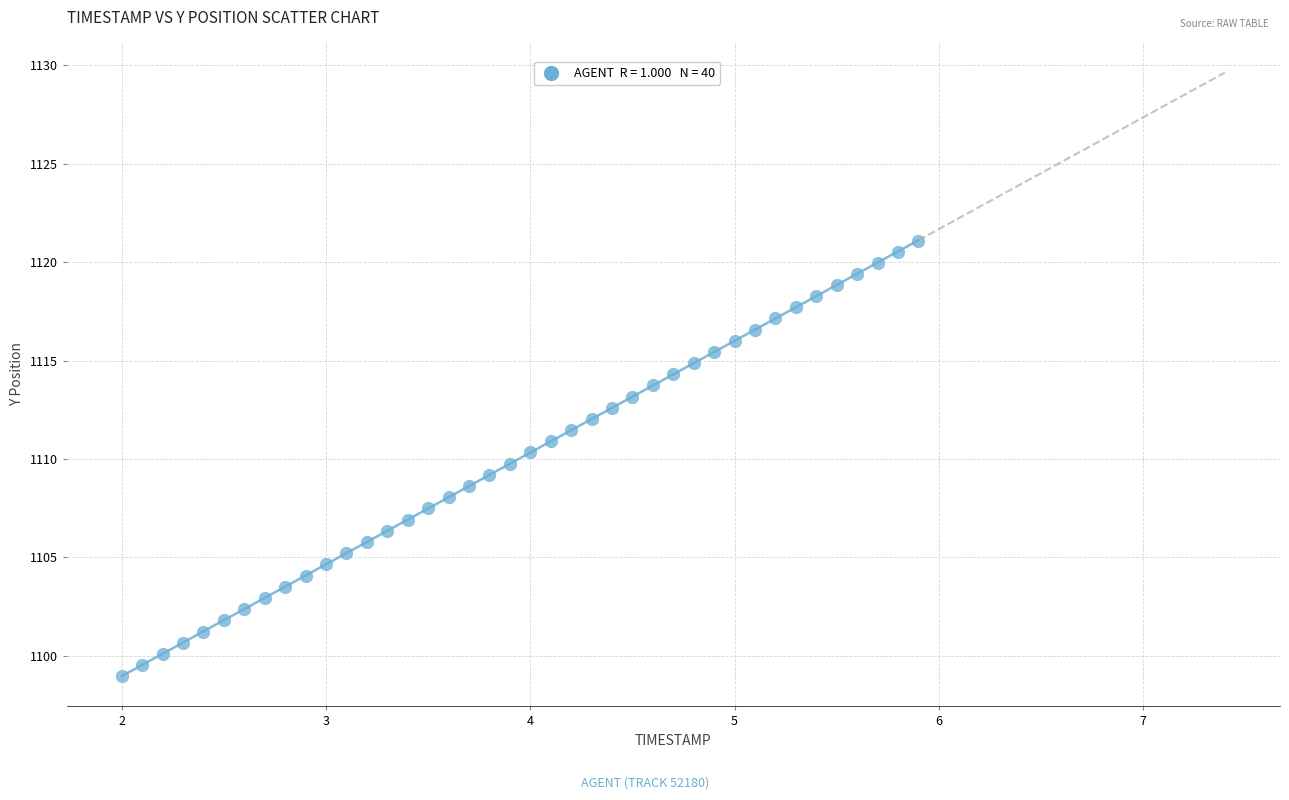

What is the range of Y values (max minus min)?

22.1